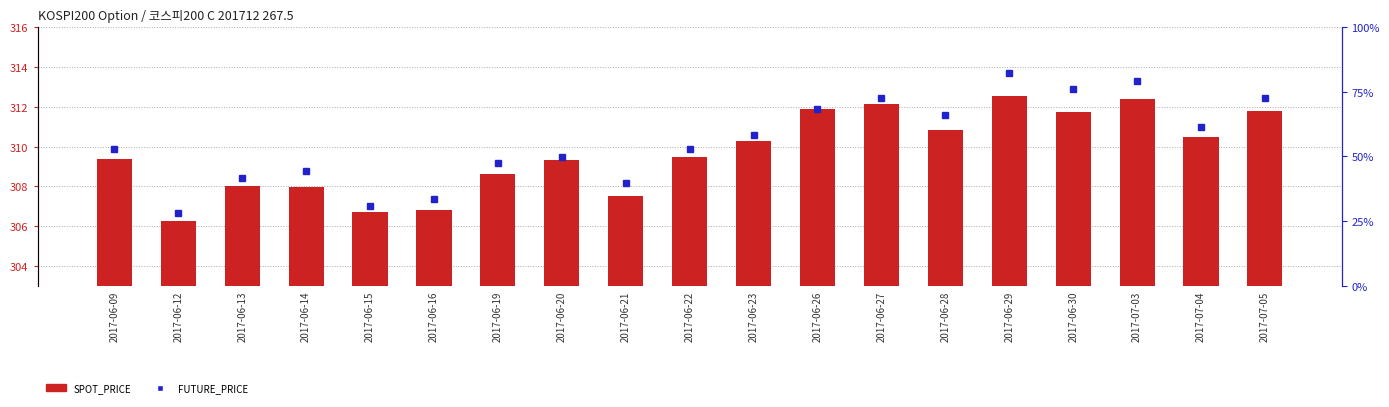

What is the value of the FUTURE_PRICE bar at the 5th from the left?

307.0